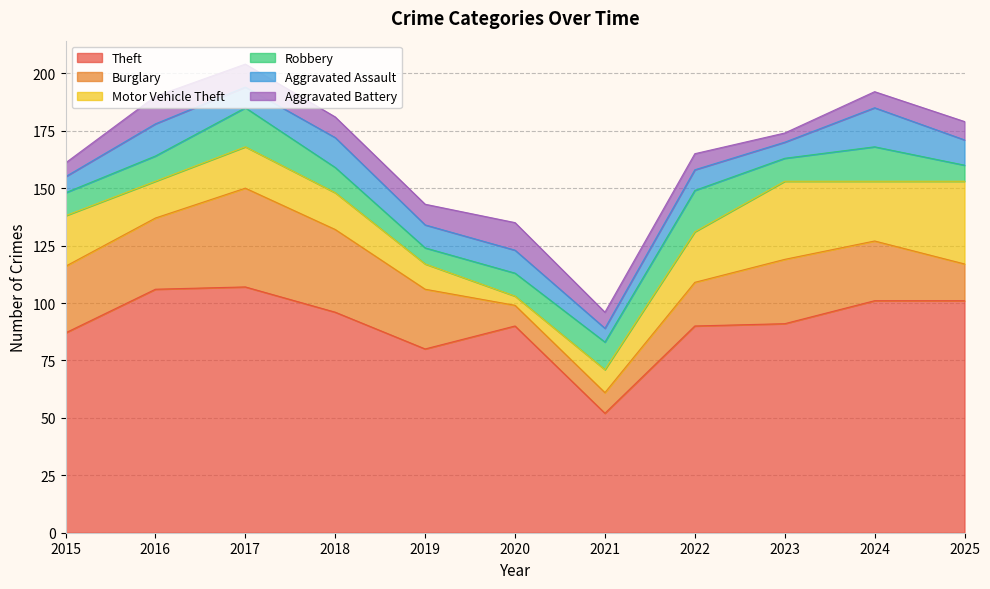

At which category is the sum across all series the highest?

2017